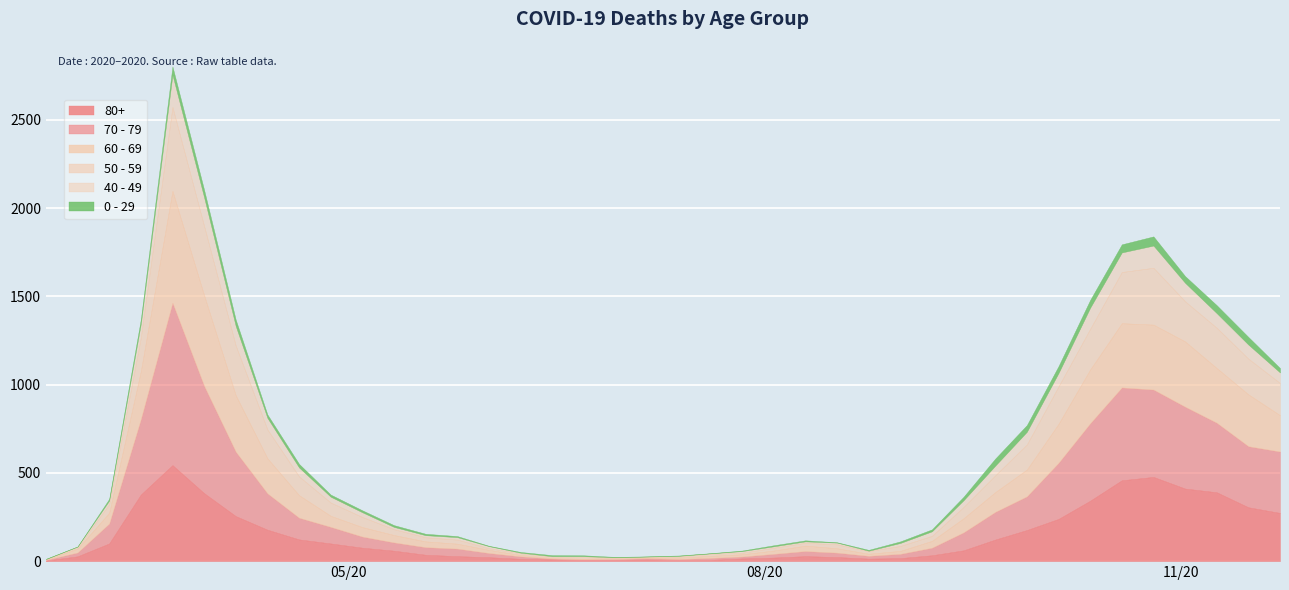

List the labels in order of 50 - 59 value, smallest first.

2020-02-24, 2020-06-29, 2020-07-06, 2020-07-13, 2020-03-02, 2020-06-15, 2020-07-27, 2020-06-01, 2020-06-22, 2020-06-08, 2020-07-20, 2020-08-24, 2020-08-03, 2020-08-10, 2020-08-17, 2020-05-18, 2020-05-25, 2020-08-31, 2020-09-07, 2020-05-11, 2020-03-09, 2020-05-04, 2020-09-14, 2020-04-27, 2020-09-21, 2020-04-20, 2020-09-28, 2020-04-13, 2020-11-23, 2020-03-16, 2020-11-16, 2020-10-05, 2020-11-02, 2020-11-09, 2020-10-12, 2020-04-06, 2020-10-19, 2020-10-26, 2020-03-30, 2020-03-23